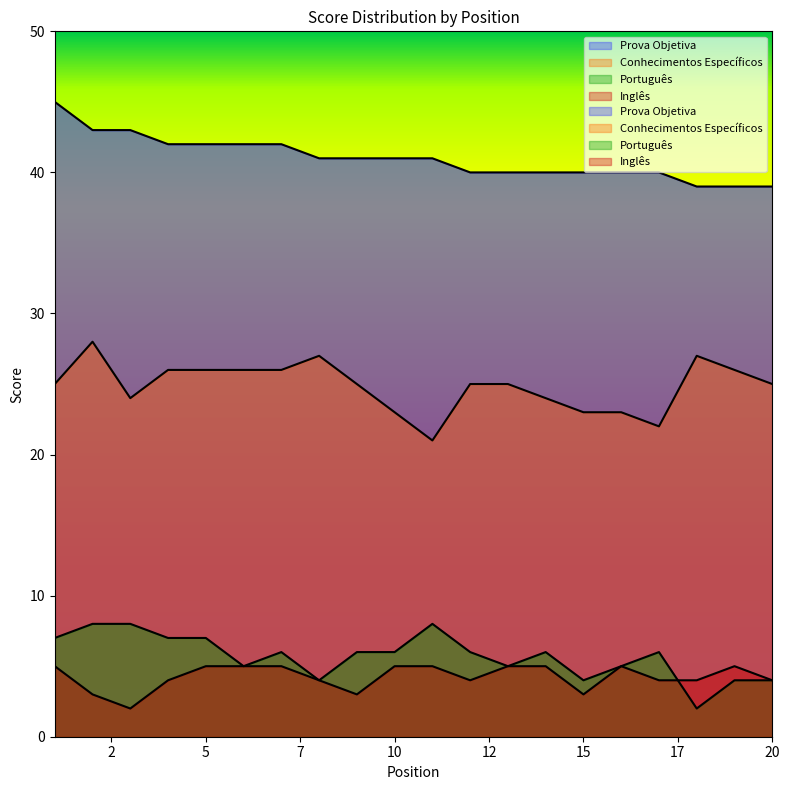

Where is Prova Objetiva nearest to the value 42?

4